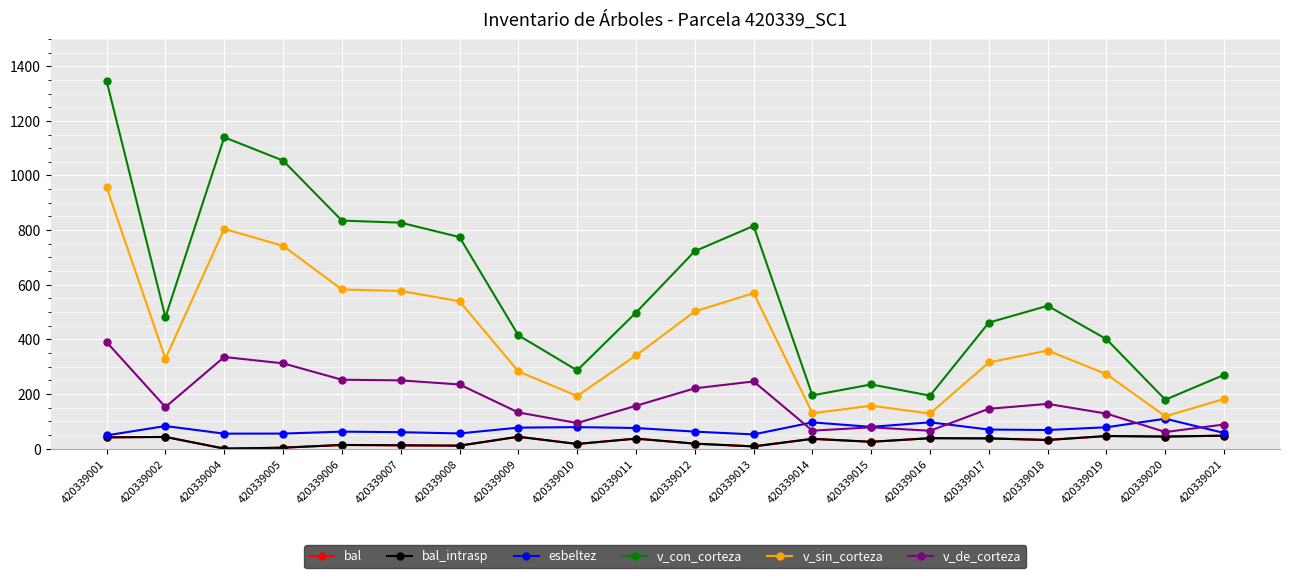

Does the chart have visible grid lines?

Yes